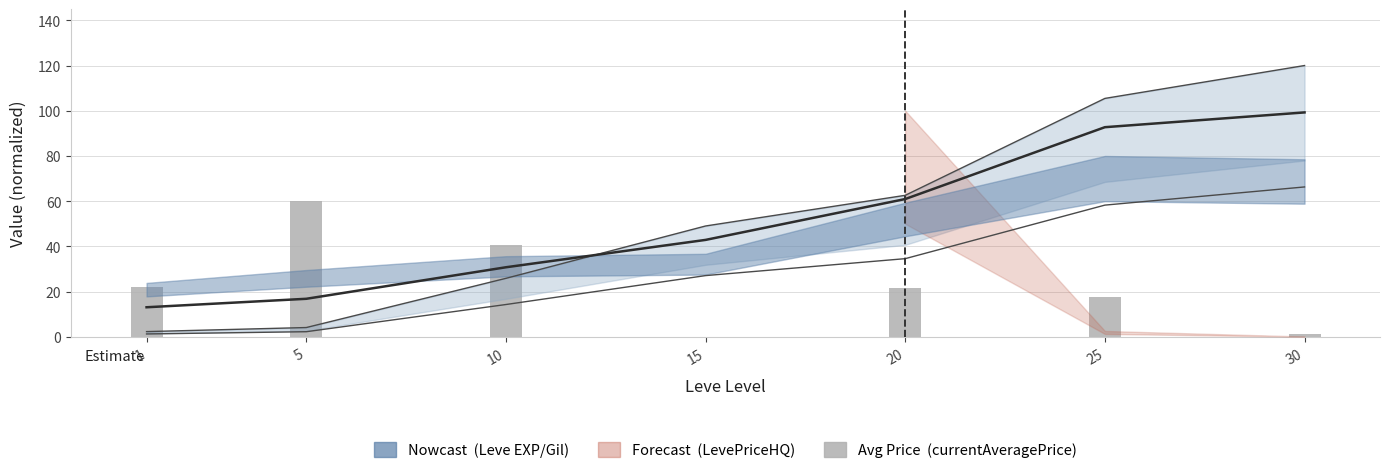

List the labels in order of currentAveragePrice value, largest first.

5, 10, 1, 20, 25, 30, 15